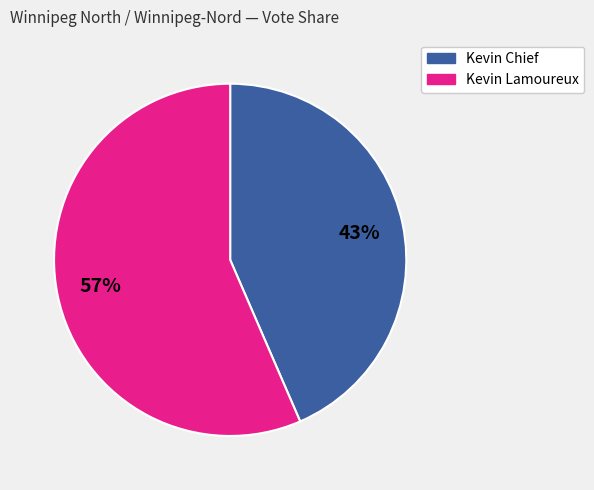

Does any single category account for the majority?

Yes